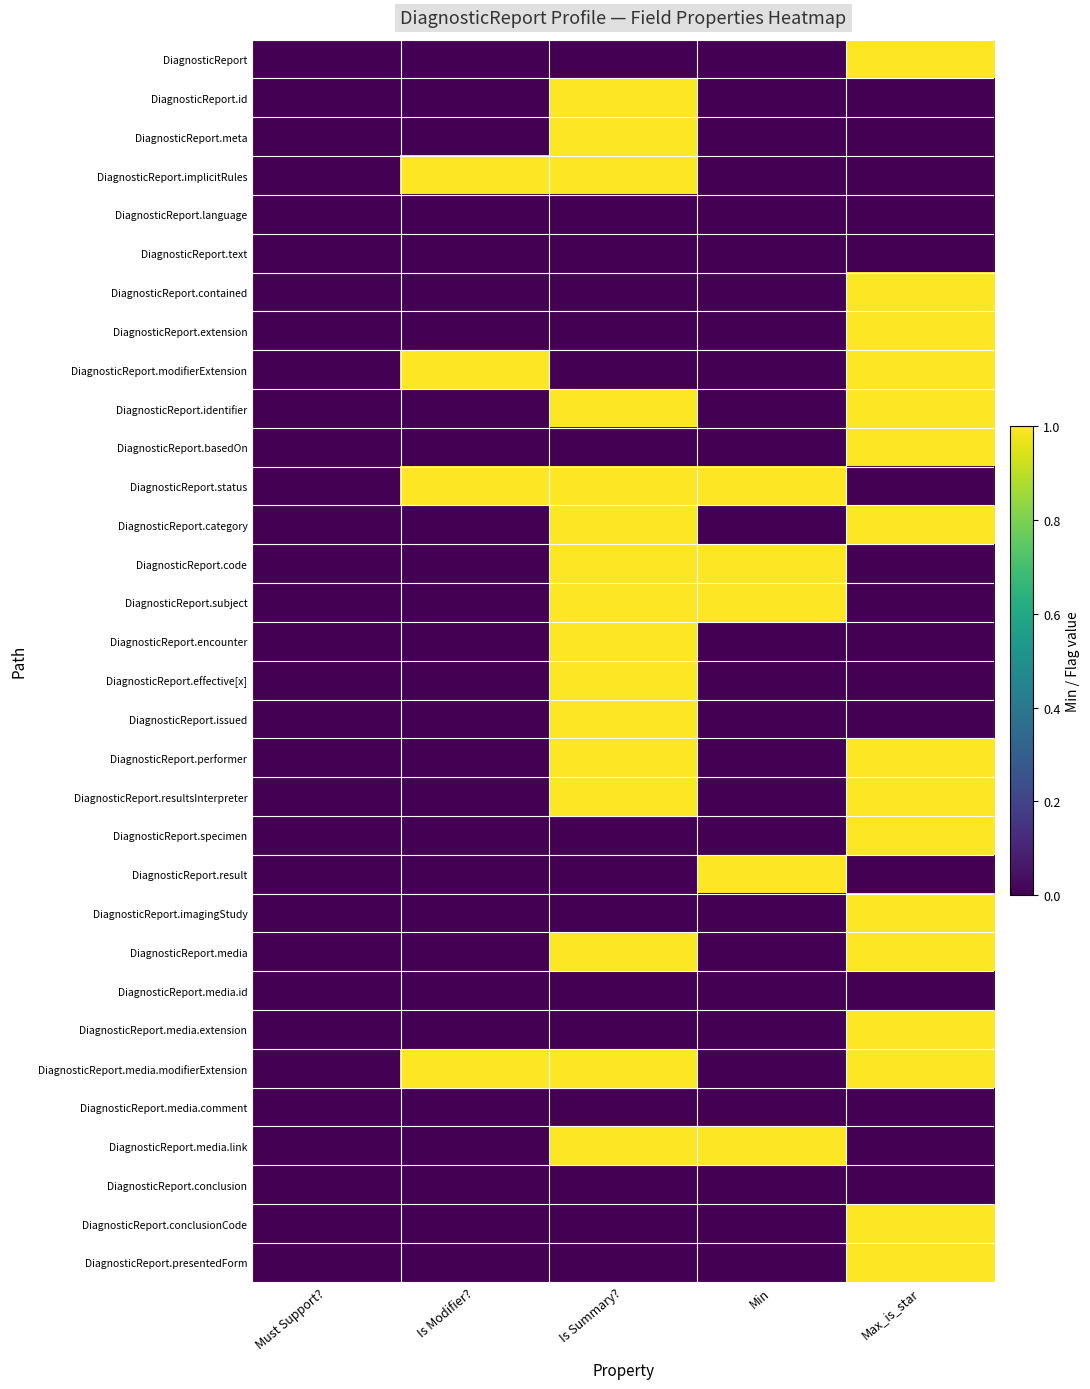

Reading left to right, transcribe all the data shown in this chart.

DiagnosticReport: Must Support?=0	Is Modifier?=0	Is Summary?=0	Min=0	Max_is_star=1
DiagnosticReport.id: Must Support?=0	Is Modifier?=0	Is Summary?=1	Min=0	Max_is_star=0
DiagnosticReport.meta: Must Support?=0	Is Modifier?=0	Is Summary?=1	Min=0	Max_is_star=0
DiagnosticReport.implicitRules: Must Support?=0	Is Modifier?=1	Is Summary?=1	Min=0	Max_is_star=0
DiagnosticReport.language: Must Support?=0	Is Modifier?=0	Is Summary?=0	Min=0	Max_is_star=0
DiagnosticReport.text: Must Support?=0	Is Modifier?=0	Is Summary?=0	Min=0	Max_is_star=0
DiagnosticReport.contained: Must Support?=0	Is Modifier?=0	Is Summary?=0	Min=0	Max_is_star=1
DiagnosticReport.extension: Must Support?=0	Is Modifier?=0	Is Summary?=0	Min=0	Max_is_star=1
DiagnosticReport.modifierExtension: Must Support?=0	Is Modifier?=1	Is Summary?=0	Min=0	Max_is_star=1
DiagnosticReport.identifier: Must Support?=0	Is Modifier?=0	Is Summary?=1	Min=0	Max_is_star=1
DiagnosticReport.basedOn: Must Support?=0	Is Modifier?=0	Is Summary?=0	Min=0	Max_is_star=1
DiagnosticReport.status: Must Support?=0	Is Modifier?=1	Is Summary?=1	Min=1	Max_is_star=0
DiagnosticReport.category: Must Support?=0	Is Modifier?=0	Is Summary?=1	Min=0	Max_is_star=1
DiagnosticReport.code: Must Support?=0	Is Modifier?=0	Is Summary?=1	Min=1	Max_is_star=0
DiagnosticReport.subject: Must Support?=0	Is Modifier?=0	Is Summary?=1	Min=1	Max_is_star=0
DiagnosticReport.encounter: Must Support?=0	Is Modifier?=0	Is Summary?=1	Min=0	Max_is_star=0
DiagnosticReport.effective[x]: Must Support?=0	Is Modifier?=0	Is Summary?=1	Min=0	Max_is_star=0
DiagnosticReport.issued: Must Support?=0	Is Modifier?=0	Is Summary?=1	Min=0	Max_is_star=0
DiagnosticReport.performer: Must Support?=0	Is Modifier?=0	Is Summary?=1	Min=0	Max_is_star=1
DiagnosticReport.resultsInterpreter: Must Support?=0	Is Modifier?=0	Is Summary?=1	Min=0	Max_is_star=1
DiagnosticReport.specimen: Must Support?=0	Is Modifier?=0	Is Summary?=0	Min=0	Max_is_star=1
DiagnosticReport.result: Must Support?=0	Is Modifier?=0	Is Summary?=0	Min=1	Max_is_star=0
DiagnosticReport.imagingStudy: Must Support?=0	Is Modifier?=0	Is Summary?=0	Min=0	Max_is_star=1
DiagnosticReport.media: Must Support?=0	Is Modifier?=0	Is Summary?=1	Min=0	Max_is_star=1
DiagnosticReport.media.id: Must Support?=0	Is Modifier?=0	Is Summary?=0	Min=0	Max_is_star=0
DiagnosticReport.media.extension: Must Support?=0	Is Modifier?=0	Is Summary?=0	Min=0	Max_is_star=1
DiagnosticReport.media.modifierExtension: Must Support?=0	Is Modifier?=1	Is Summary?=1	Min=0	Max_is_star=1
DiagnosticReport.media.comment: Must Support?=0	Is Modifier?=0	Is Summary?=0	Min=0	Max_is_star=0
DiagnosticReport.media.link: Must Support?=0	Is Modifier?=0	Is Summary?=1	Min=1	Max_is_star=0
DiagnosticReport.conclusion: Must Support?=0	Is Modifier?=0	Is Summary?=0	Min=0	Max_is_star=0
DiagnosticReport.conclusionCode: Must Support?=0	Is Modifier?=0	Is Summary?=0	Min=0	Max_is_star=1
DiagnosticReport.presentedForm: Must Support?=0	Is Modifier?=0	Is Summary?=0	Min=0	Max_is_star=1